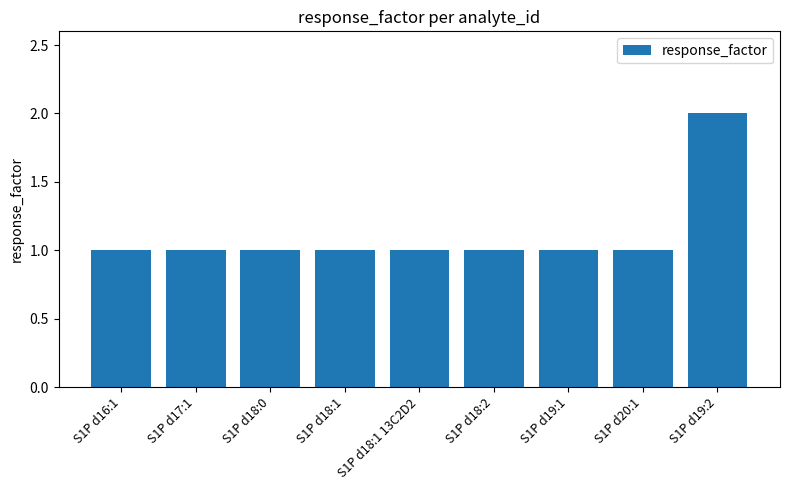

What is the label of the 7th bar from the left?

S1P d19:1